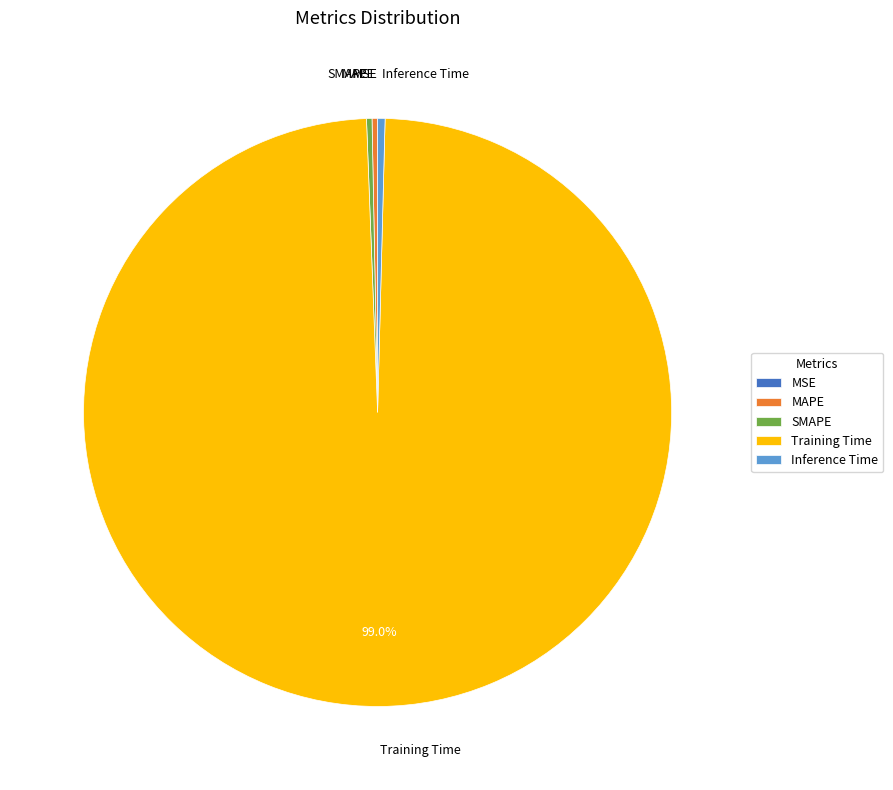

The MAPE slice represents 0% of the pie. True or false?

True